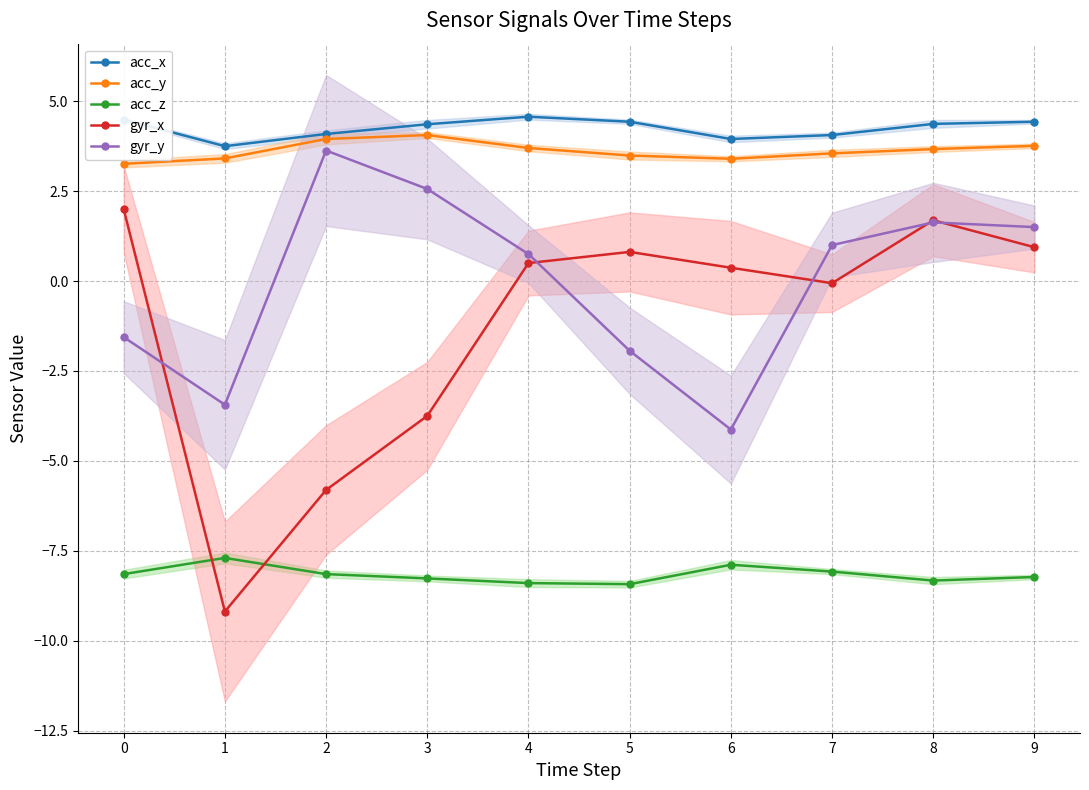

Which label corresponds to the smallest value in the chart?

1